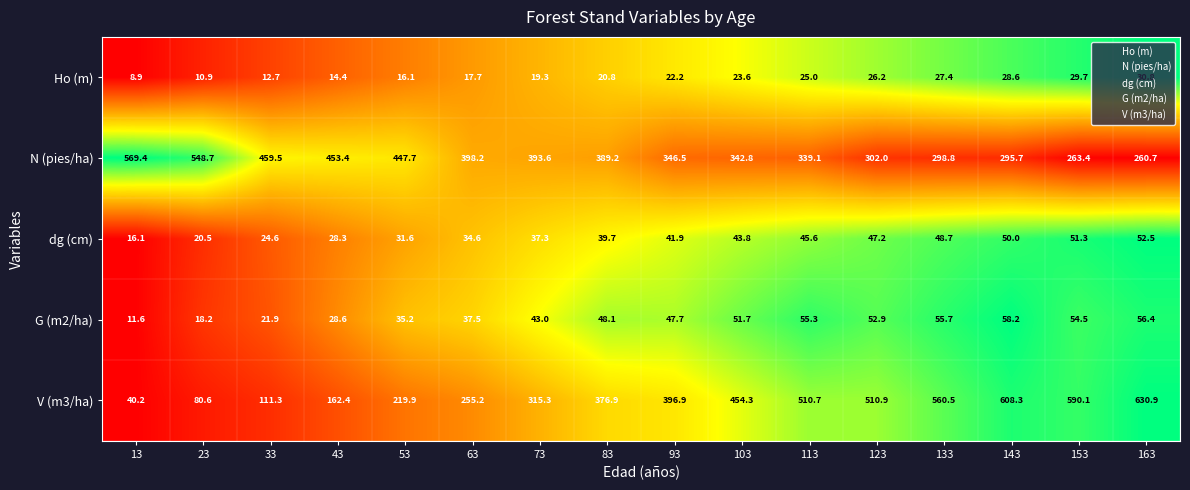

Read the dg (cm) value at 133.

48.7